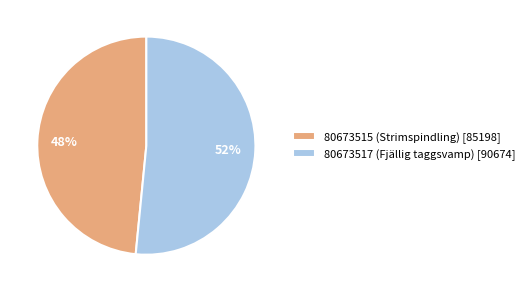

The 80673515 (Strimspindling) [85198] slice represents 41% of the pie. True or false?

False